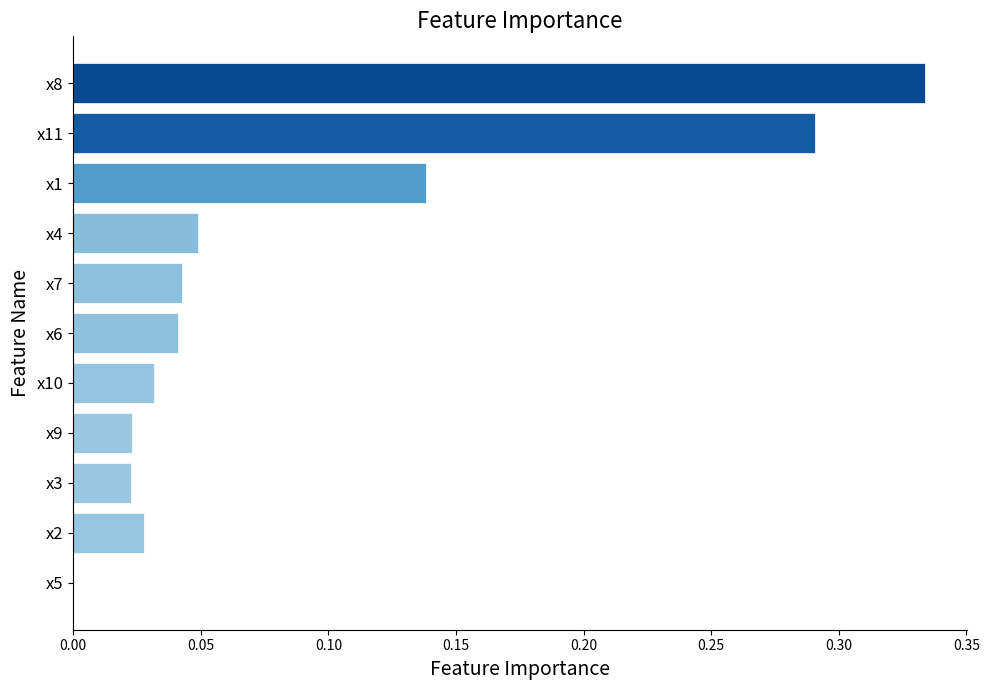

Does the chart contain stacked bars?

No